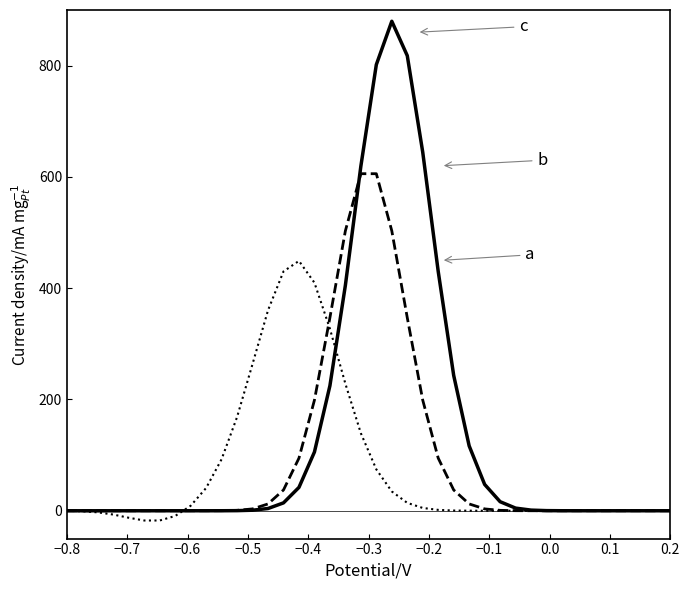

What is the greatest value displayed?

879.7